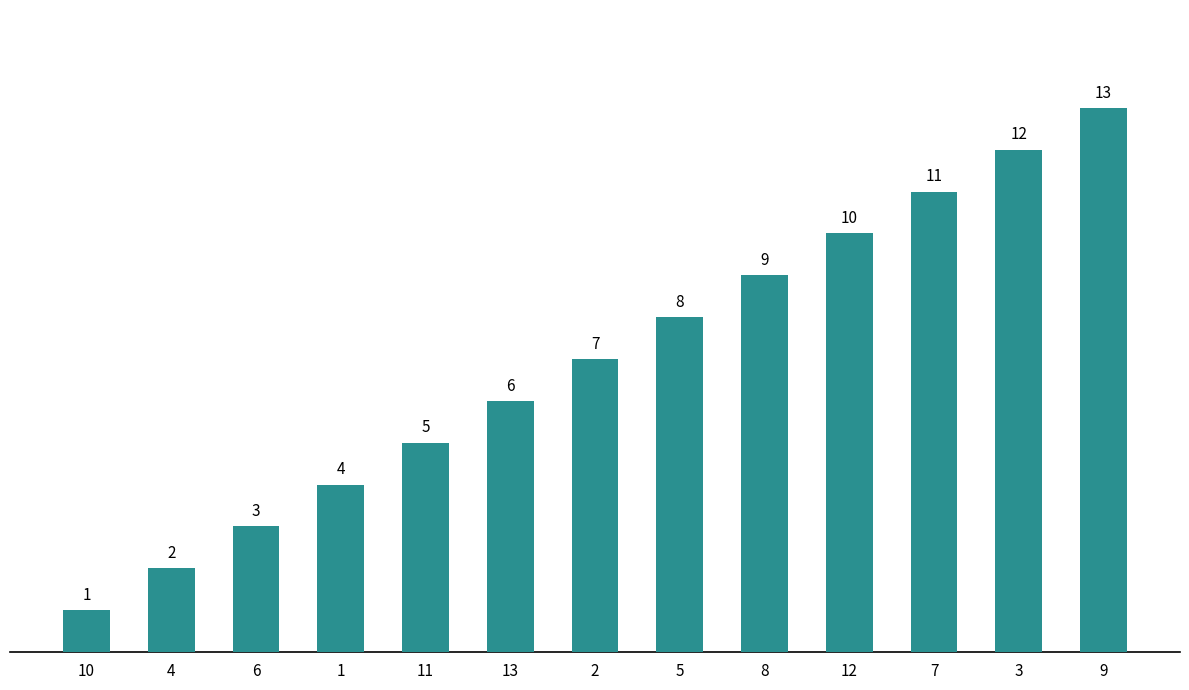

What position from the left is 2?

7